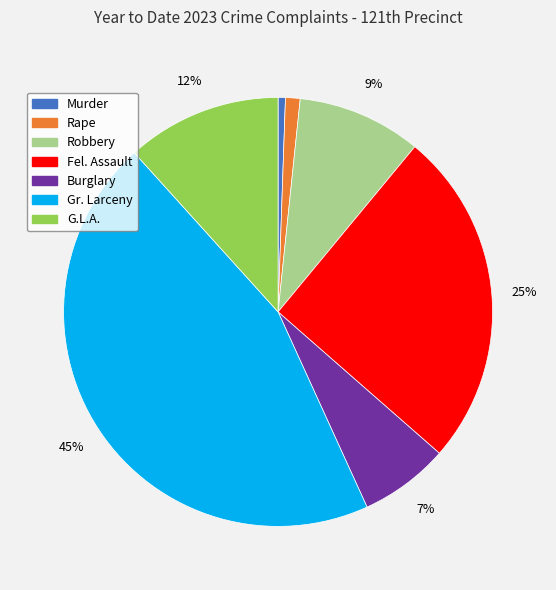

Which has a higher value, Gr. Larceny or G.L.A.?

Gr. Larceny